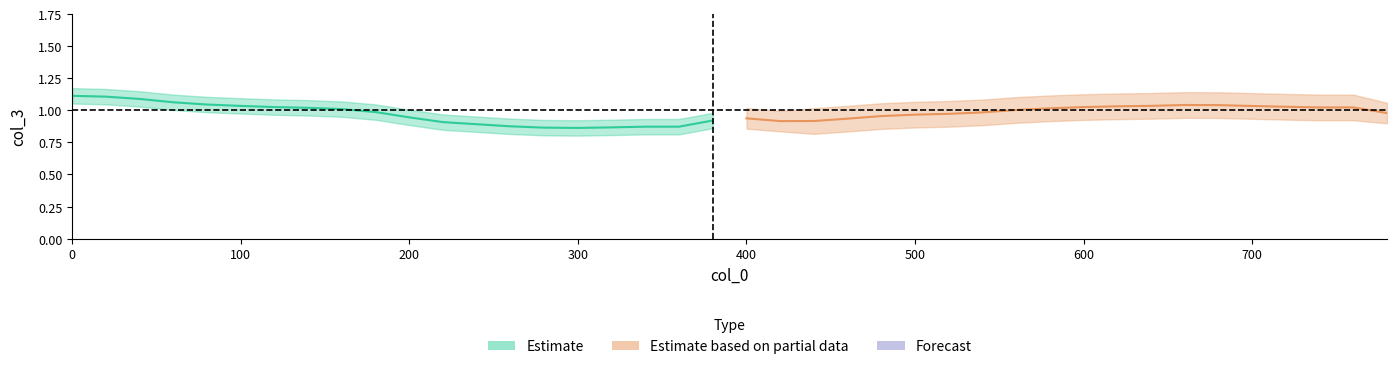

In Estimate_upper, how many points are lower than both neighbors (excluding endpoints)?

1